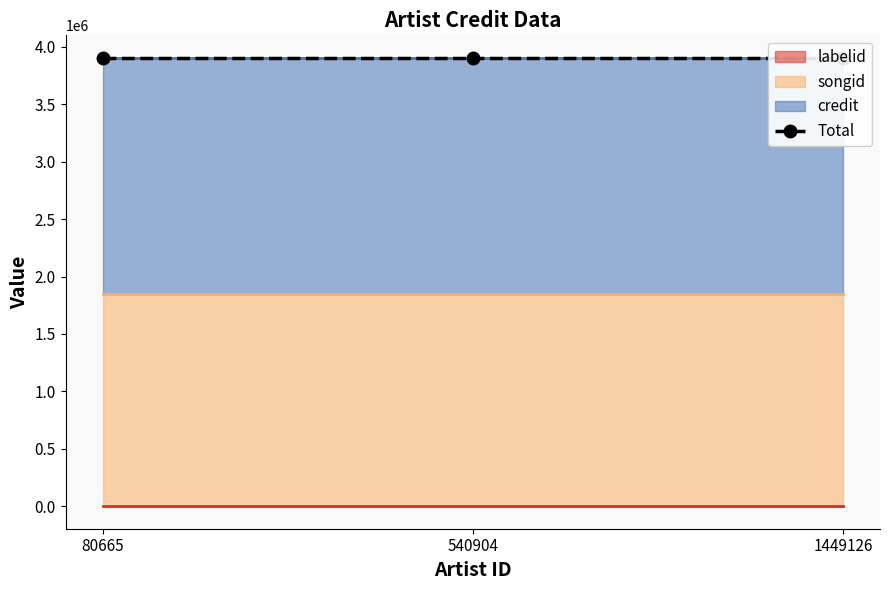

List the labels in order of labelid value, smallest first.

80665, 540904, 1449126